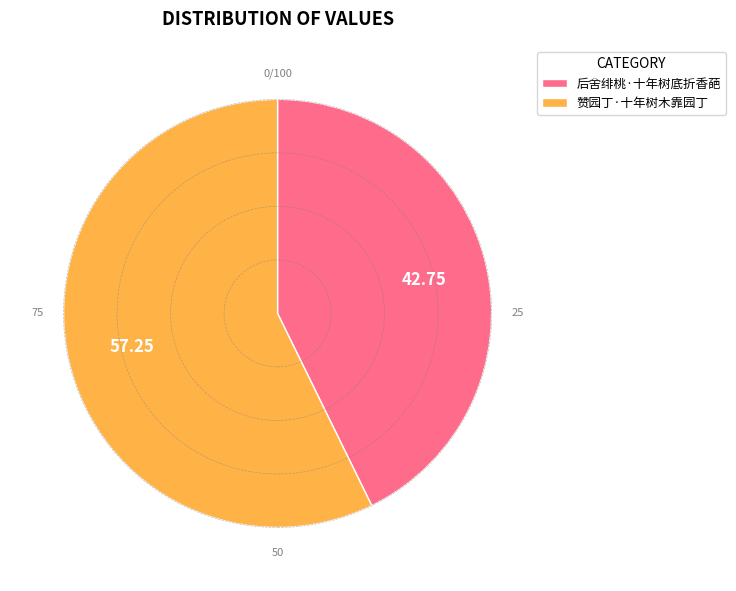

Which slice represents more than half of the pie?

赞园丁·十年树木靠园丁